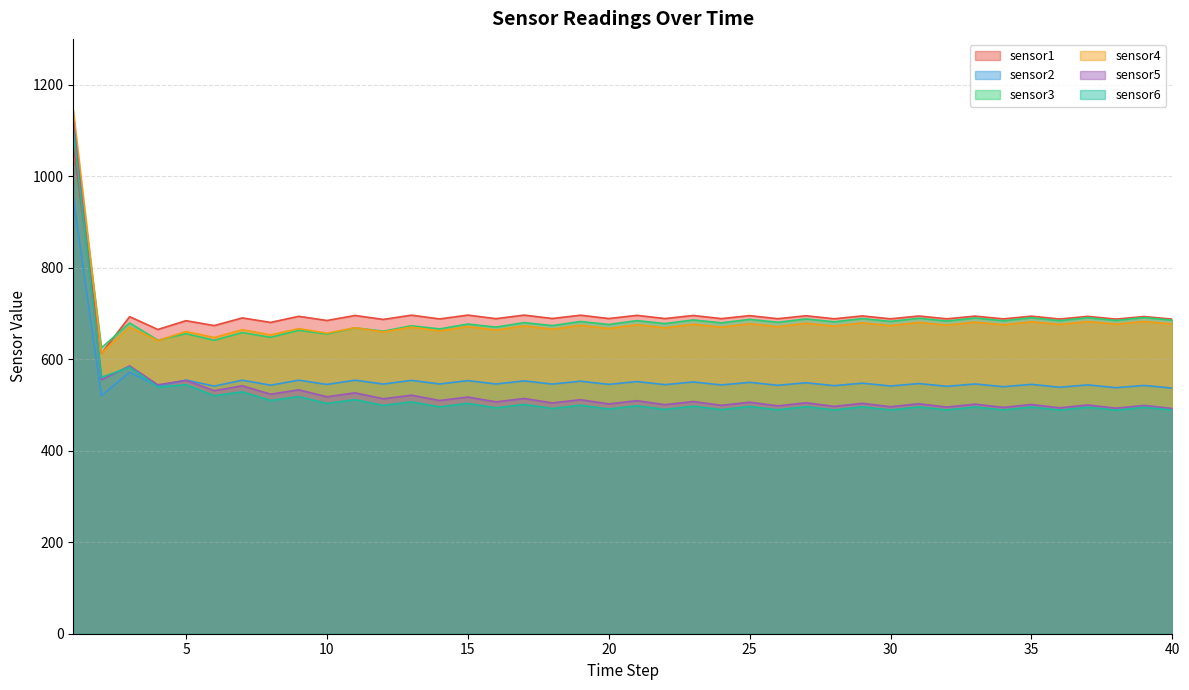

What is the minimum value for sensor6?

488.6